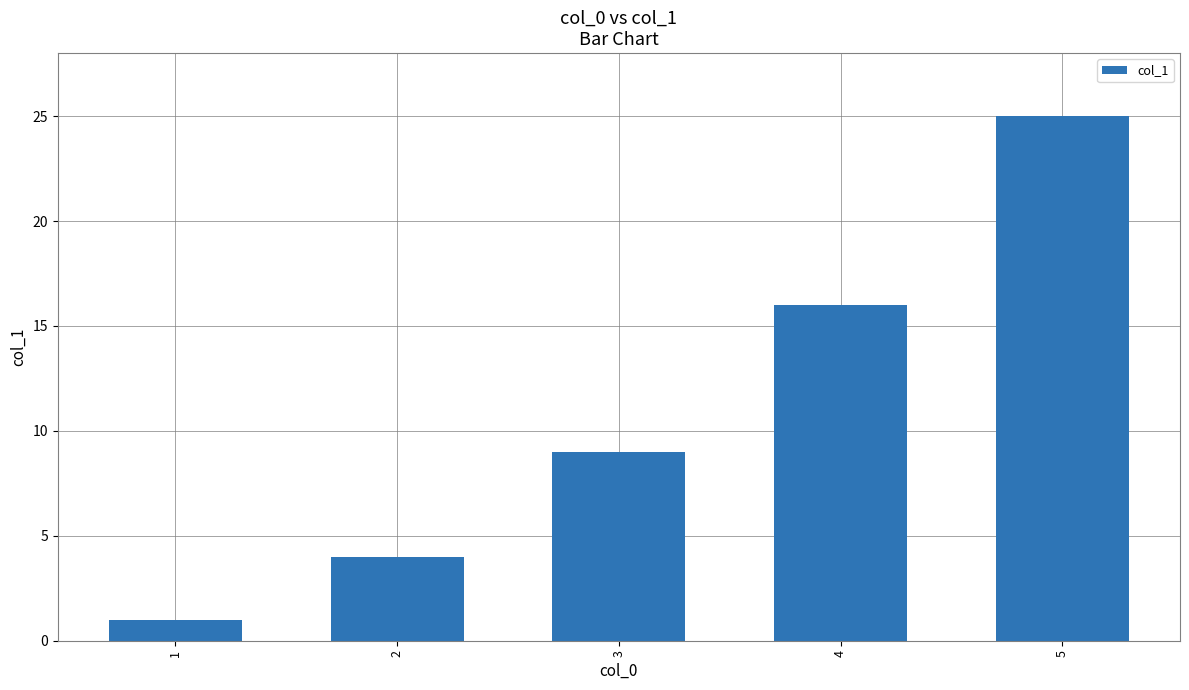

What is the smallest value displayed?

1